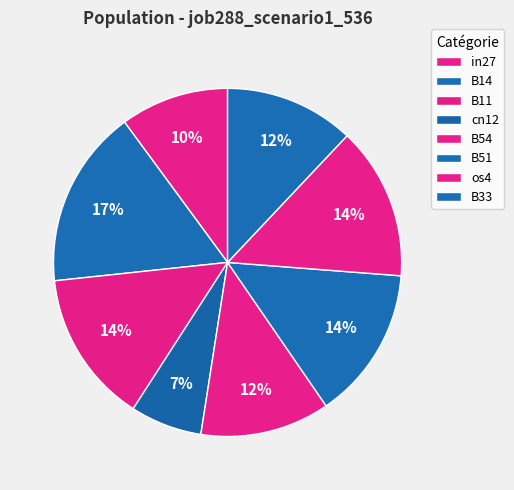

Is it true that B14 is 17% of the pie?

True